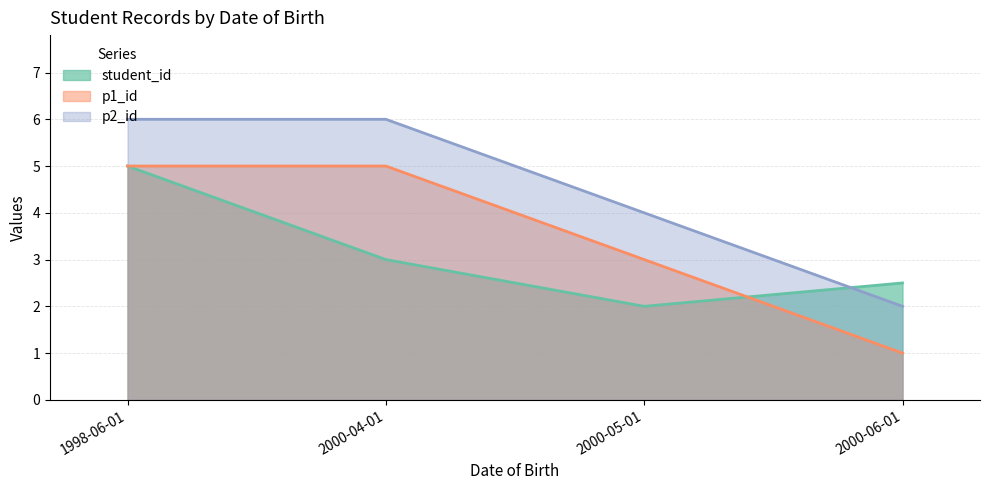

The value of p1_id at 1998-06-01 is 1.3. True or false?

False